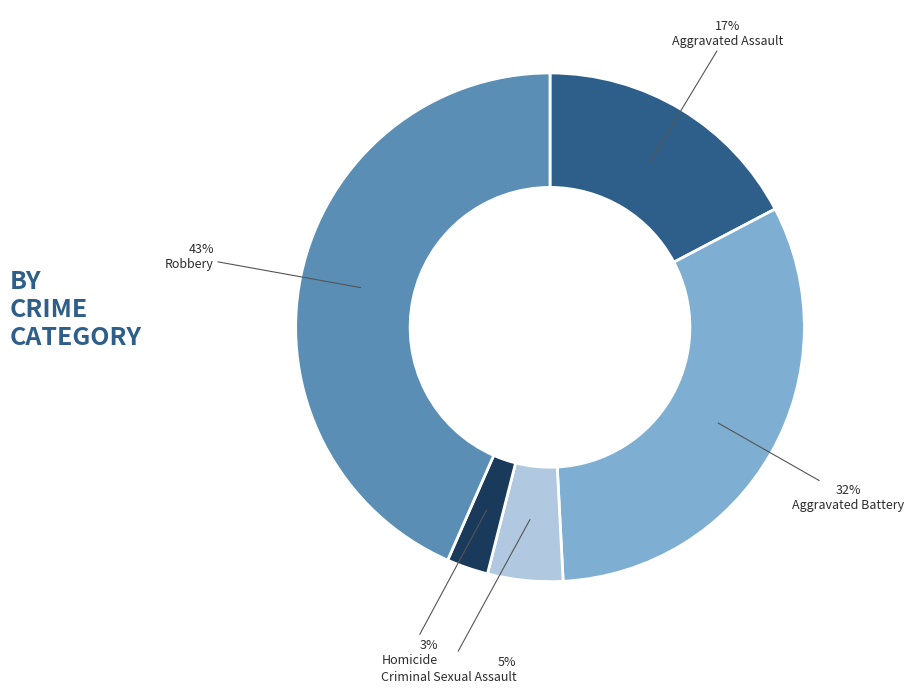

Is there any slice that represents more than half of the pie?

No